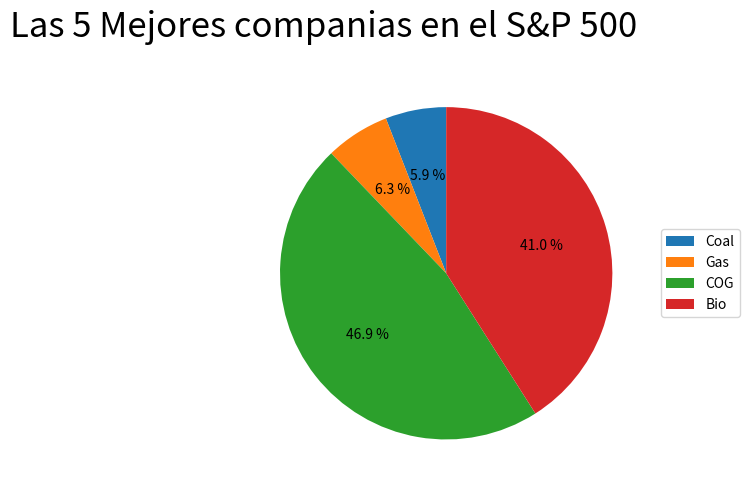

To the nearest percent, what percentage of the pie is COG?

47%